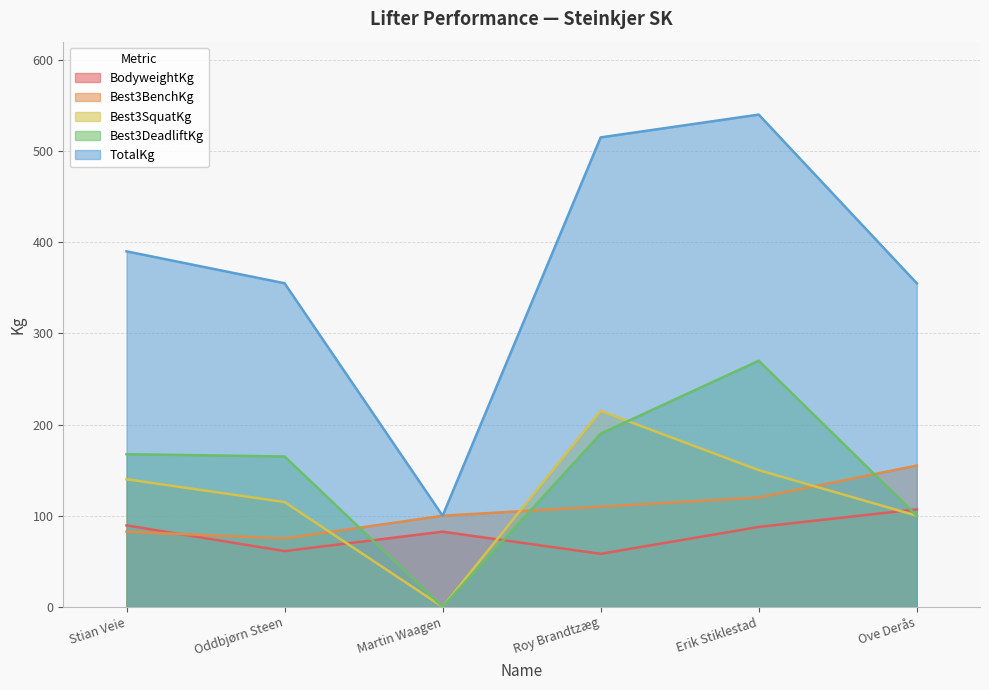

Rank the series by their maximum value, from highest to lowest.

TotalKg, Best3DeadliftKg, Best3SquatKg, Best3BenchKg, BodyweightKg